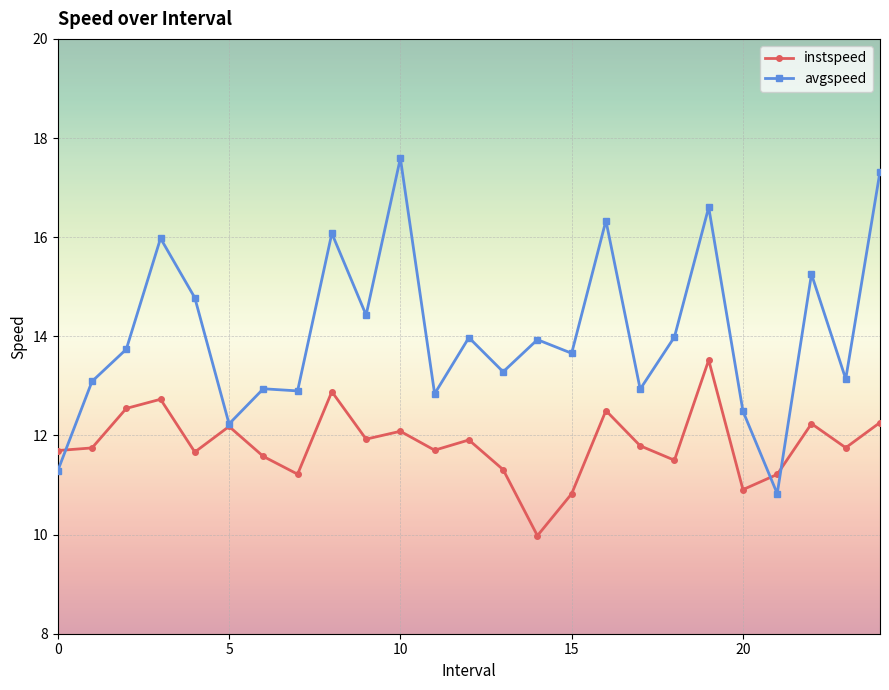

True or false: avgspeed has more than 0 points higher than both neighbors.

True